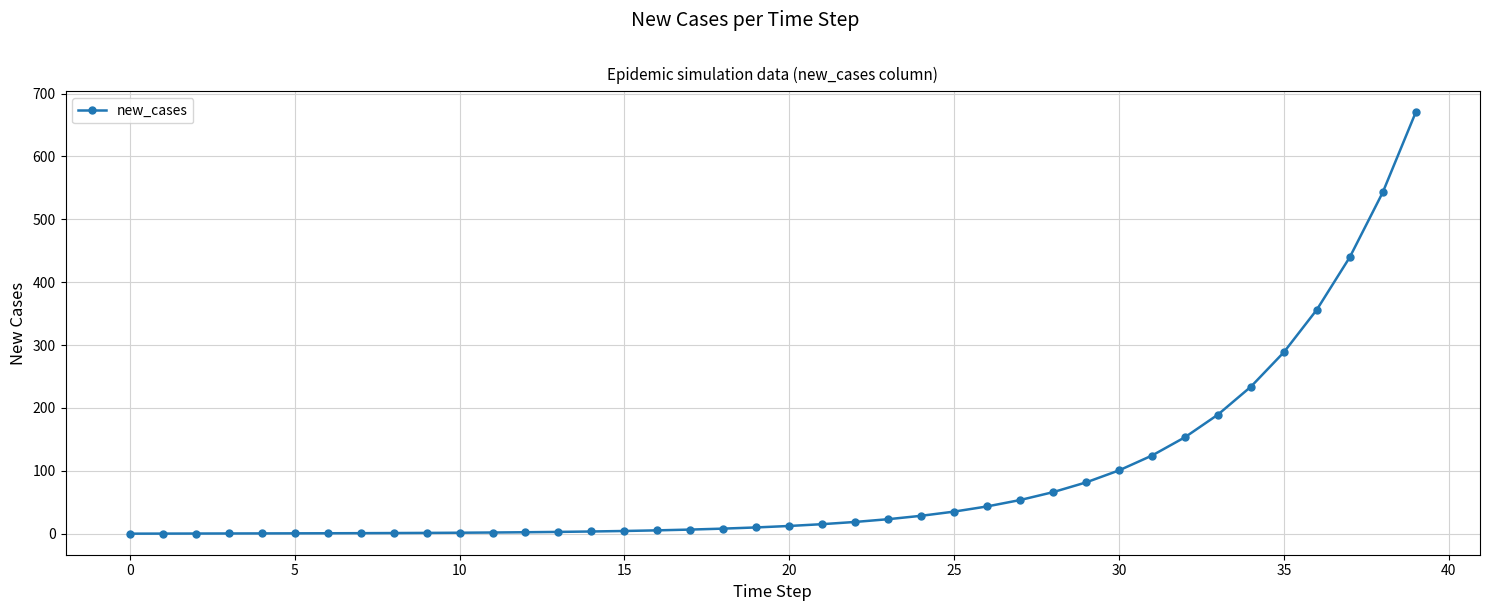

What is the maximum value shown in the chart?

670.0